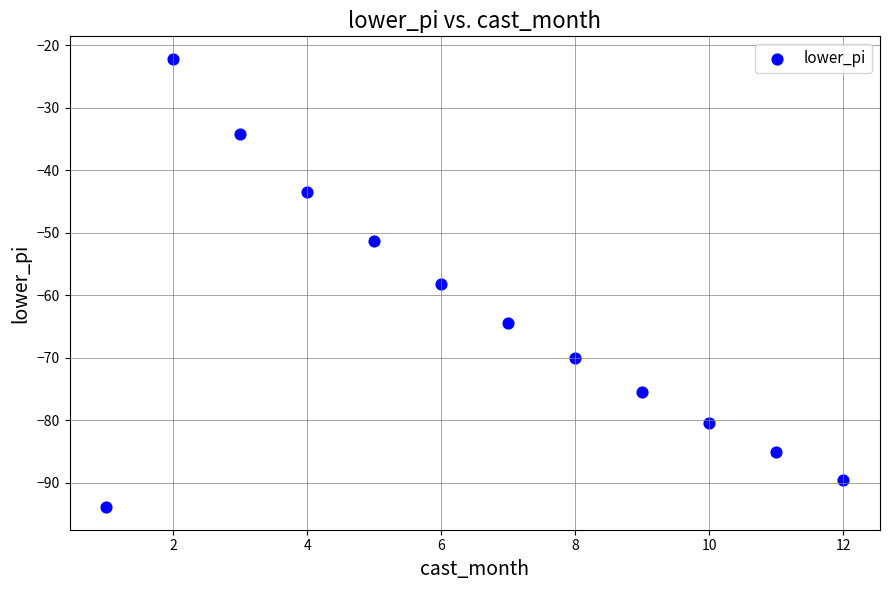

What is the average X value?

6.5